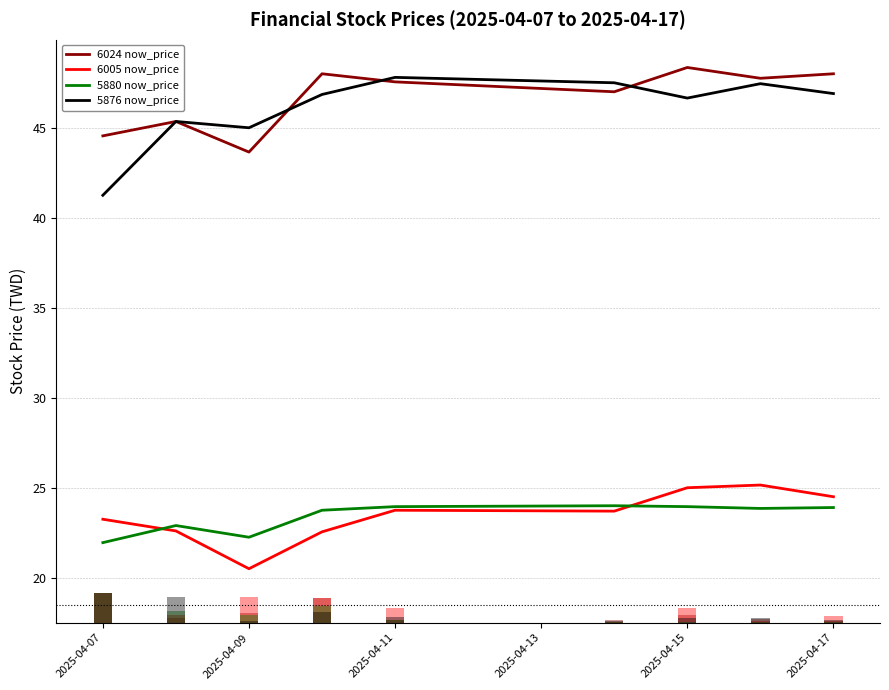

The 5880 now_price series shows 23.9 at 2025-04-11. True or false?

True